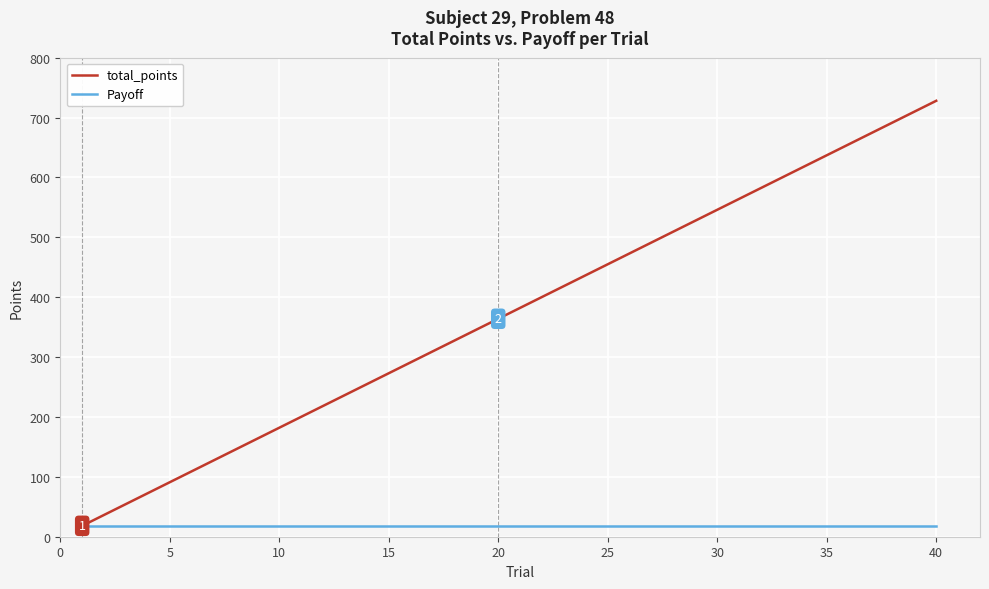

Which series has the largest range (max minus min)?

total_points